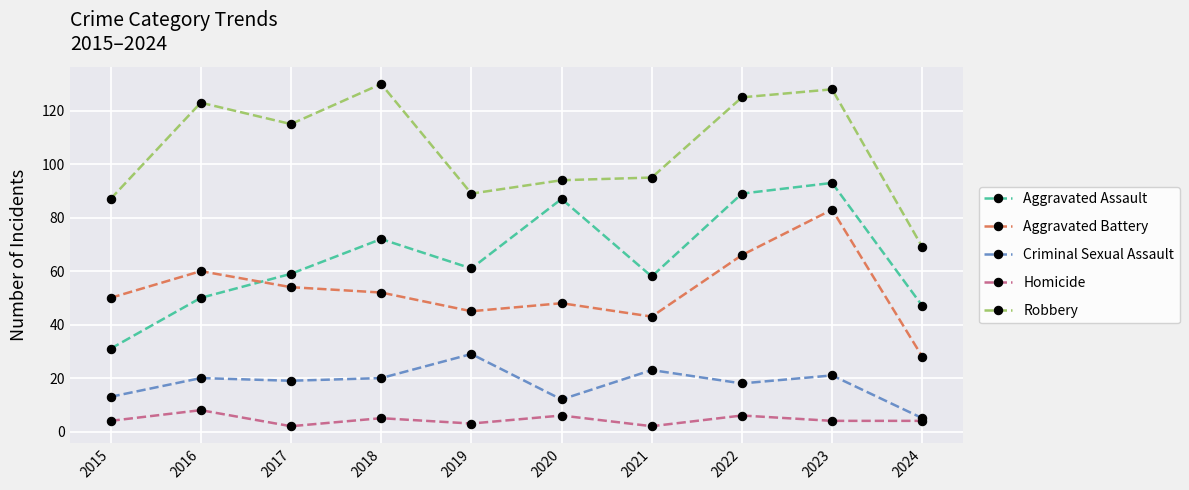

At how many categories does at least one series exceed 8?

10